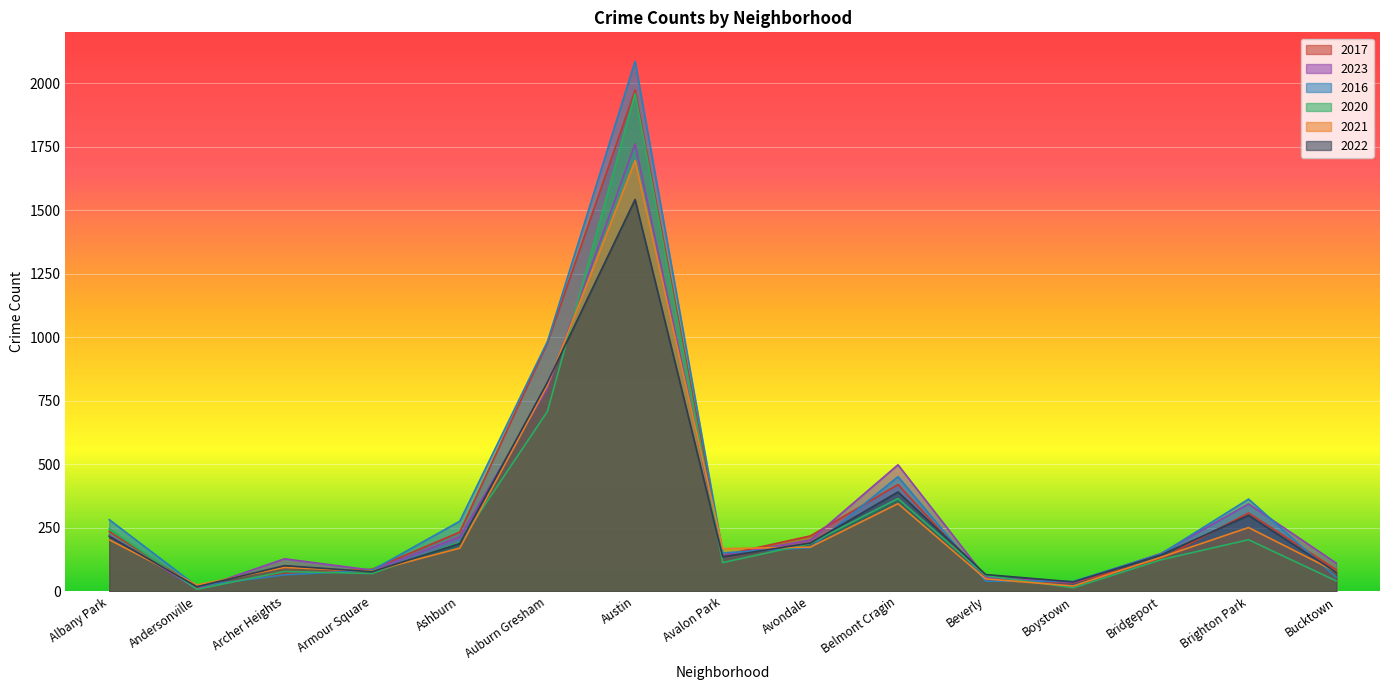

How many values in the 2022 series exceed 143?

7